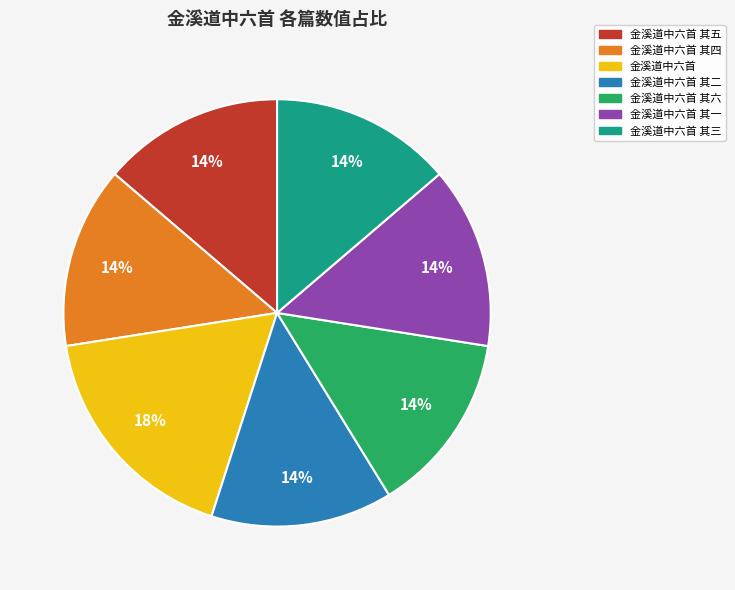

True or false: 金溪道中六首 其四 accounts for 28% of the total.

False